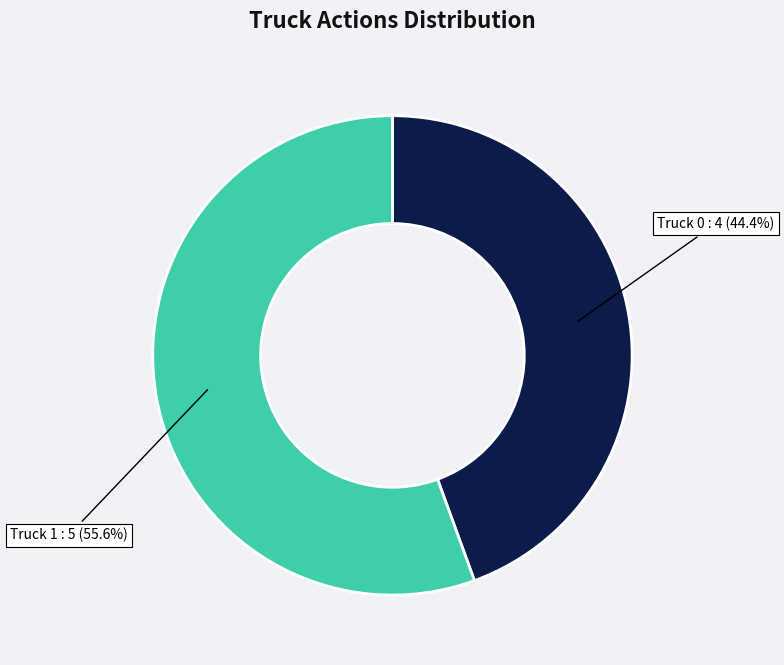

Is there a majority slice in this chart?

Yes